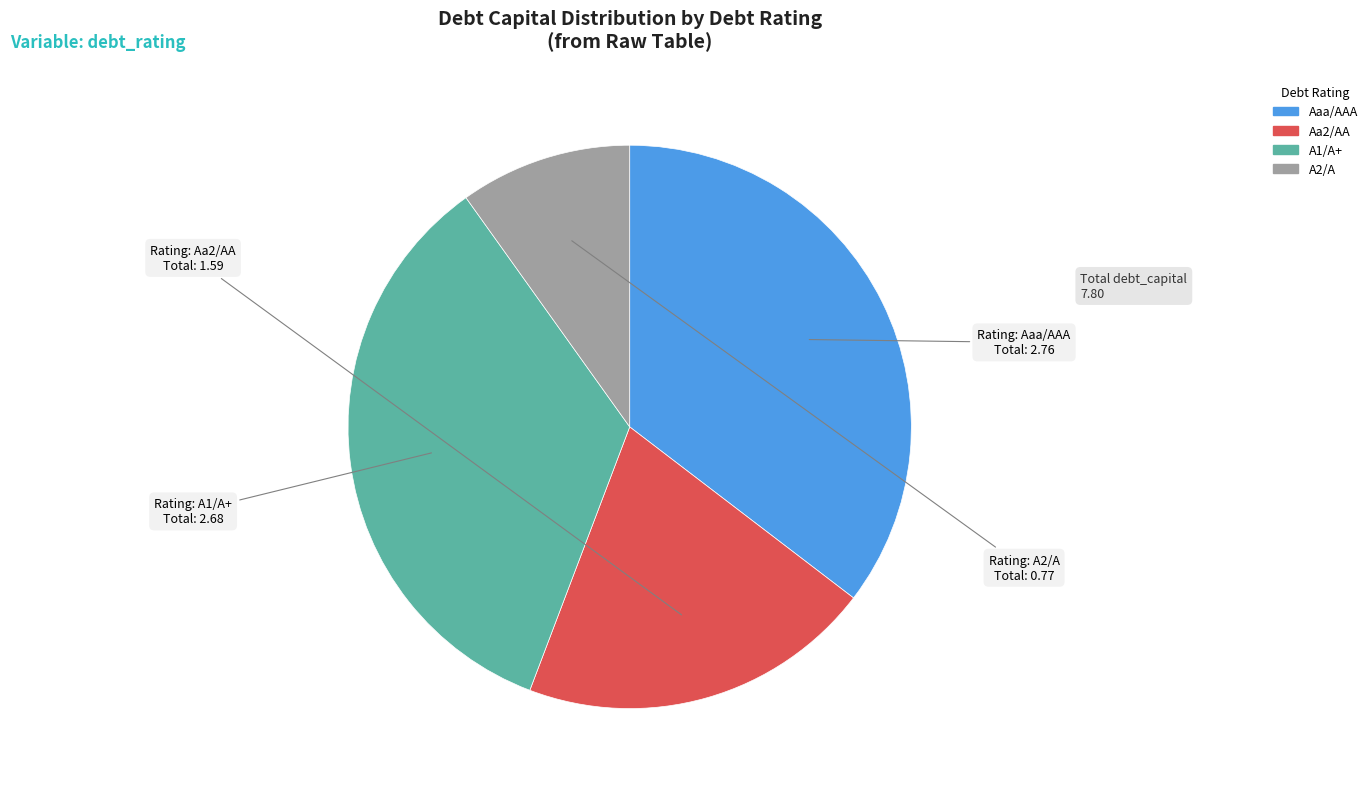

Which category has the biggest portion of the pie?

Aaa/AAA